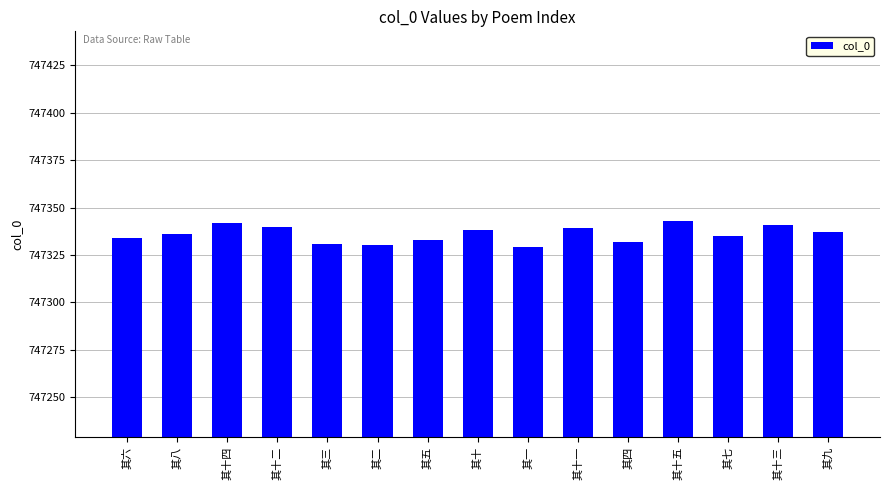

What is the ratio of the value at 其十 to the value at 其五?

1.0